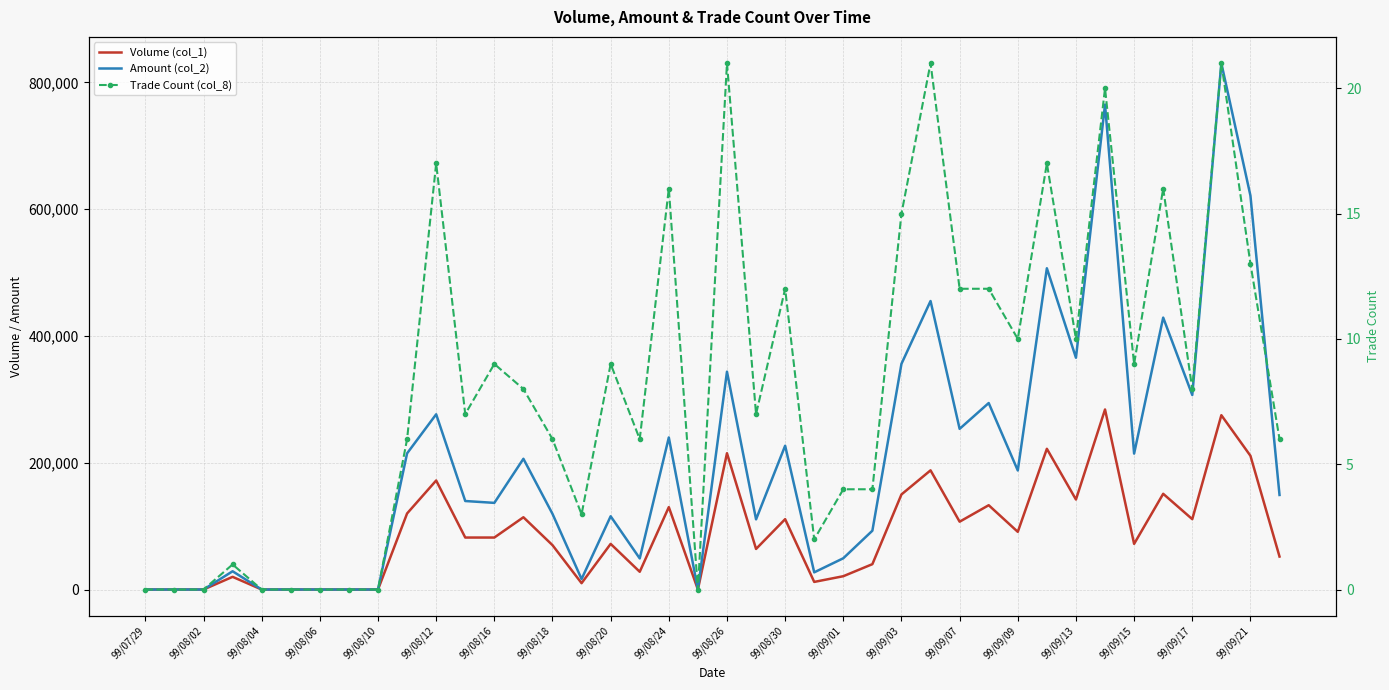

At how many categories does at least one series exceed 785950?

1